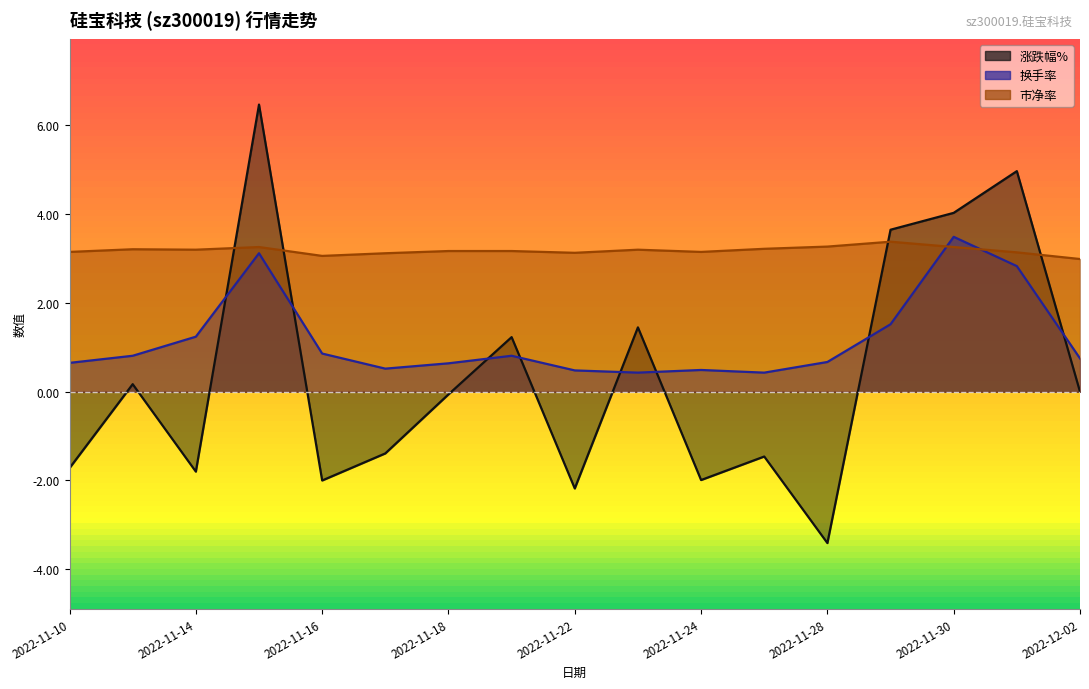

List the labels in order of 换手率 value, smallest first.

2022-11-23, 2022-11-25, 2022-11-22, 2022-11-24, 2022-11-17, 2022-11-18, 2022-11-10, 2022-11-28, 2022-12-02, 2022-11-11, 2022-11-21, 2022-11-16, 2022-11-14, 2022-11-29, 2022-12-01, 2022-11-15, 2022-11-30